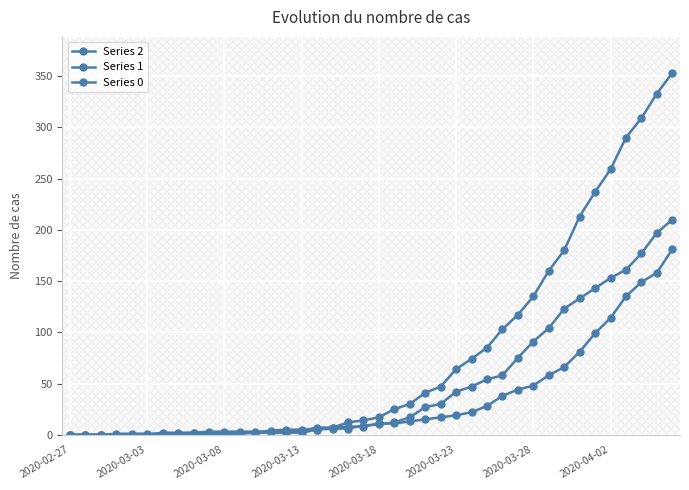

How many values in the Series 0 series are below 17?

20